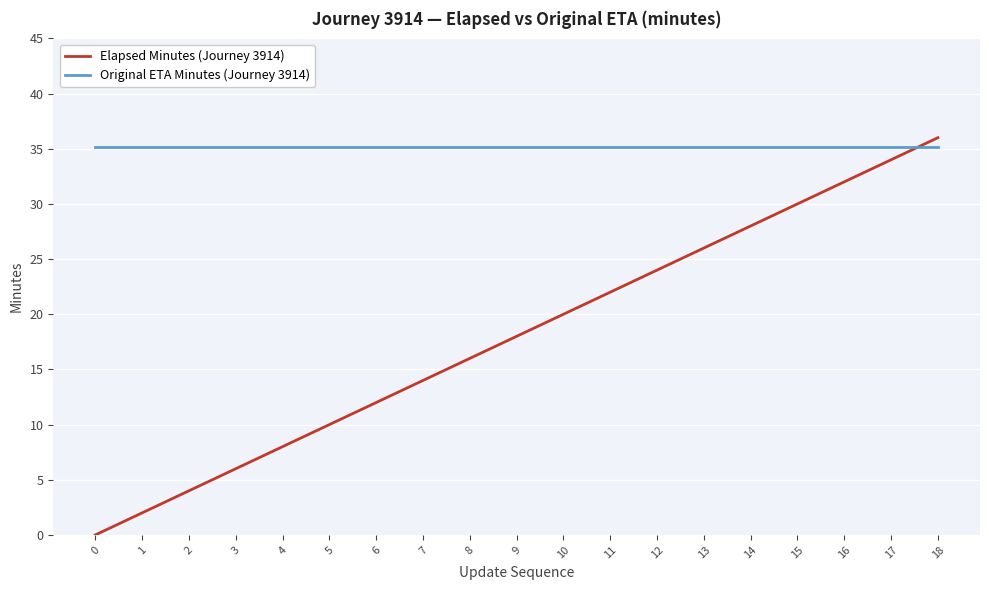

Is this an area chart (filled region under the line)?

No